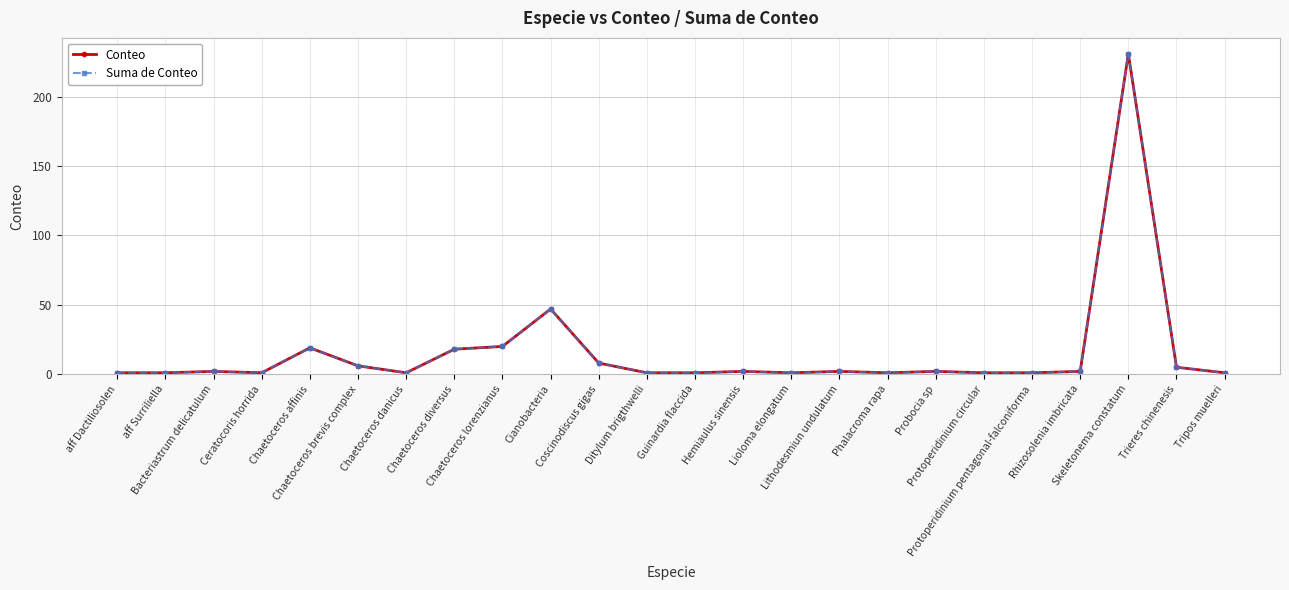

List the labels in order of Suma de Conteo value, smallest first.

aff Dactiliosolen, aff Surriliella, Ceratocoris horrida, Chaetoceros danicus, Ditylum brigthwelli, Guinardia flaccida, Lioloma elongatum, Phalacroma rapa, Protoperidinium circular, Protoperidinium pentagonal-falconiforma, Tripos muelleri, Bacteriastrum delicatulum, Hemiaulus sinensis, Lithodesmiun undulatum, Probocia sp, Rhizosolenia imbricata, Trieres chinenesis, Chaetoceros brevis complex, Coscinodiscus gigas, Chaetoceros diversus, Chaetoceros affinis, Chaetoceros lorenzianus, Cianobacteria, Skeletonema constatum